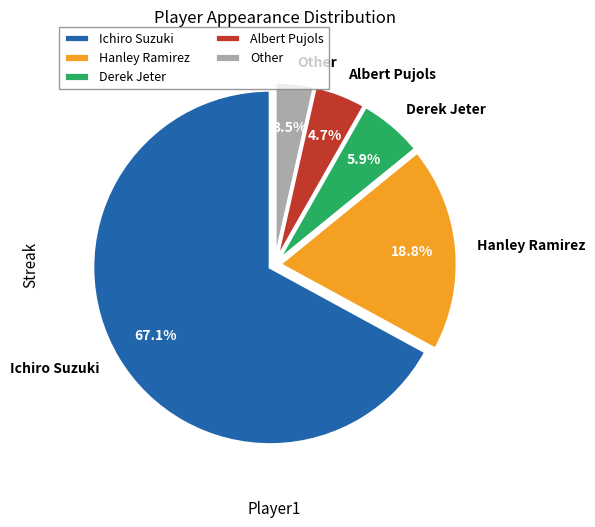

What is the total percentage of Other and Derek Jeter?

9.4%